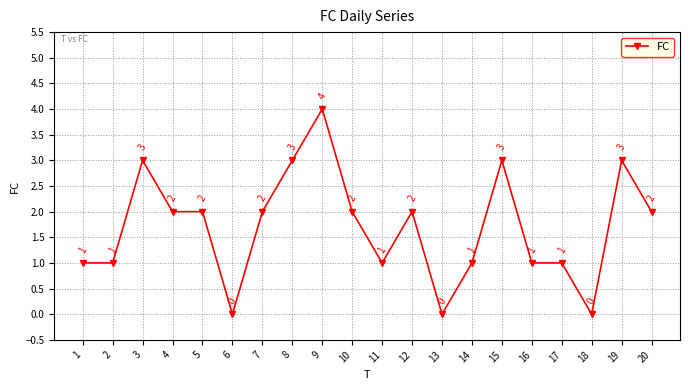

At which label does the data first exceed 2?

3